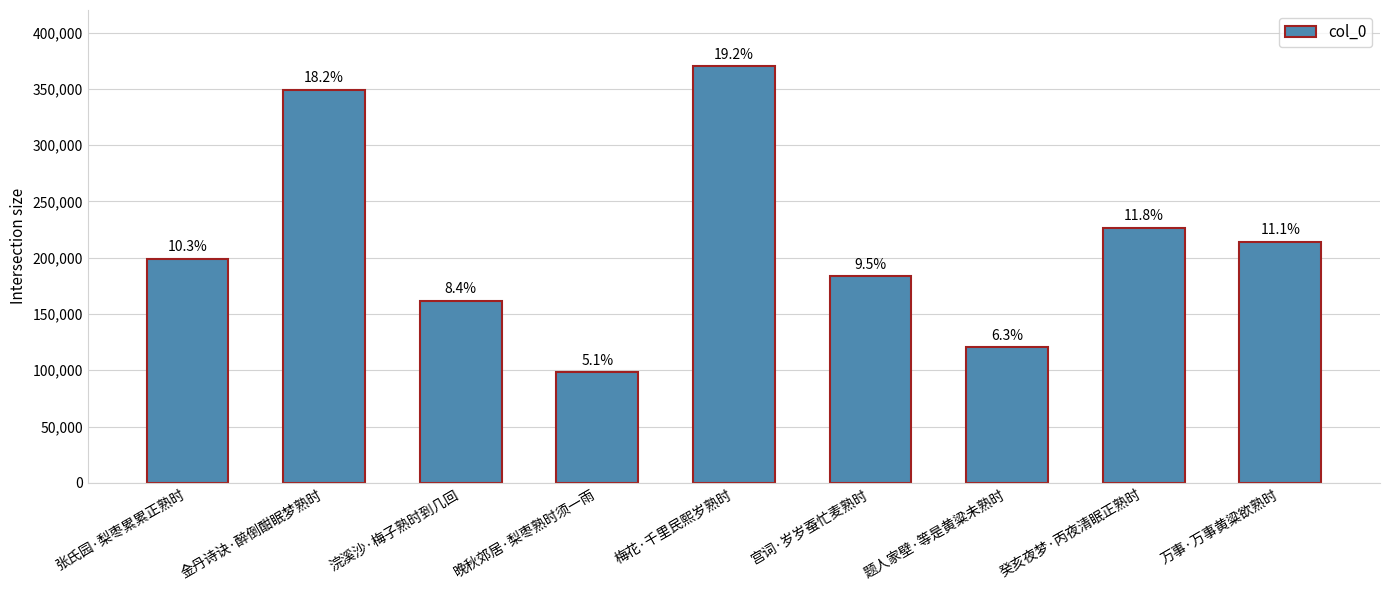

The chart shows a value of 312536 at 张氏园·梨枣累累正熟时. True or false?

False